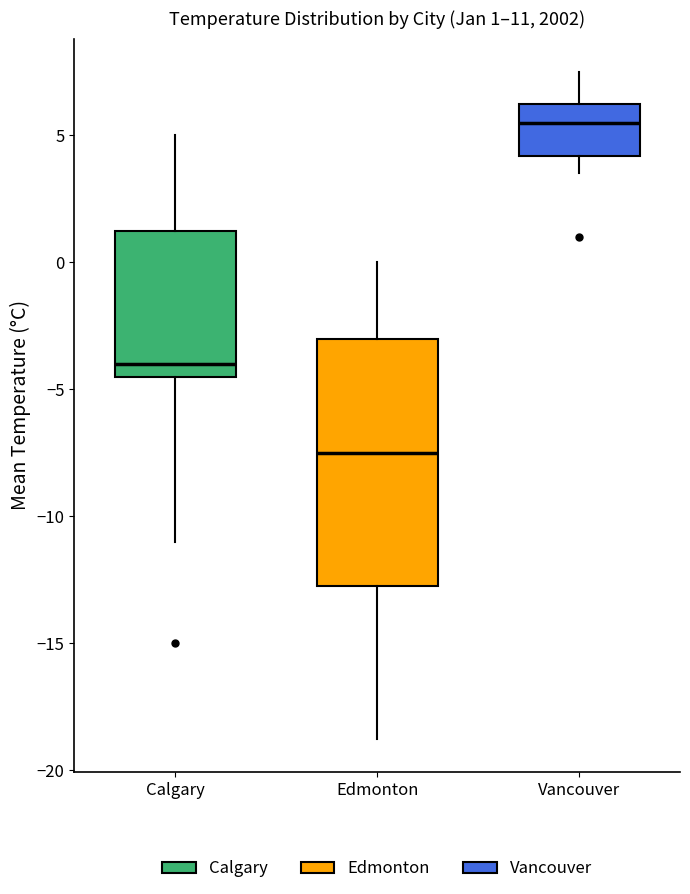

Comparing the boxes themselves (not the whiskers), which one is the tallest?

Edmonton